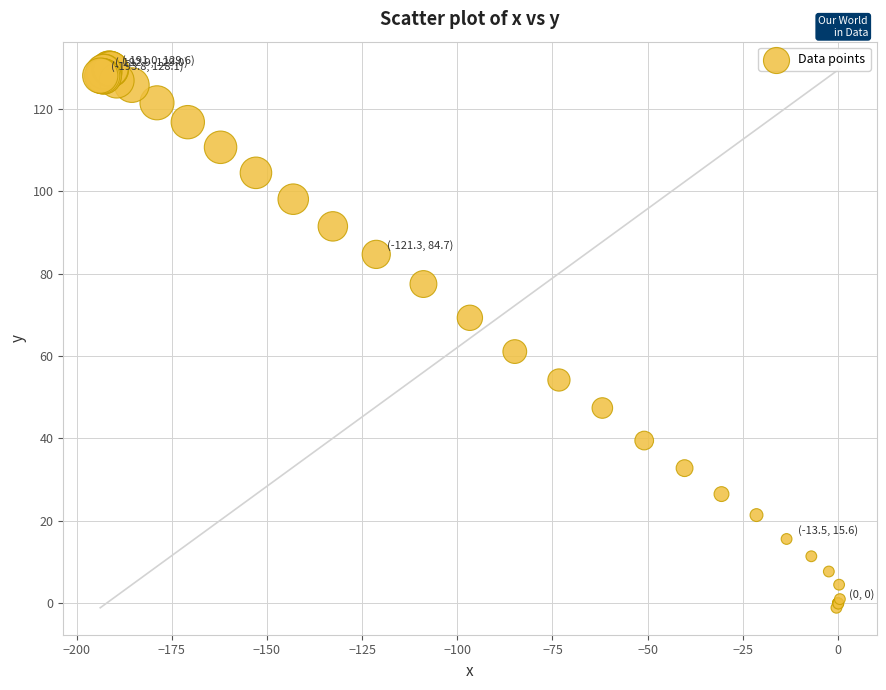

What Y value in the scatter plot is closest to 64?

61.1